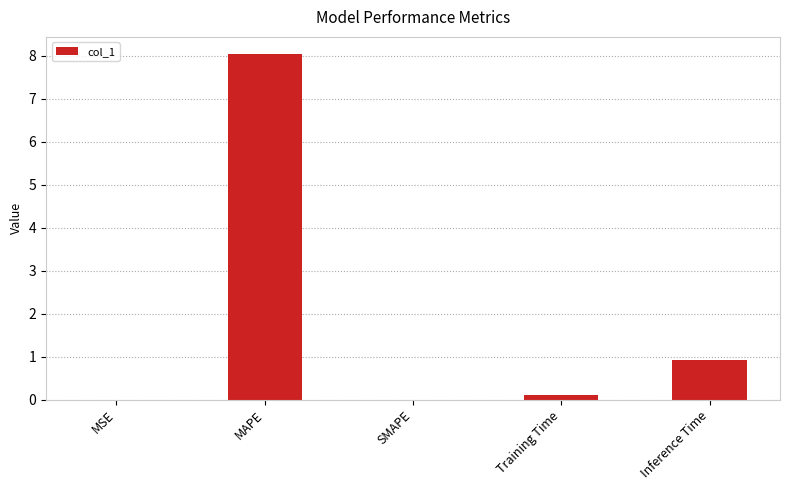

What is the sum of all values?

9.1